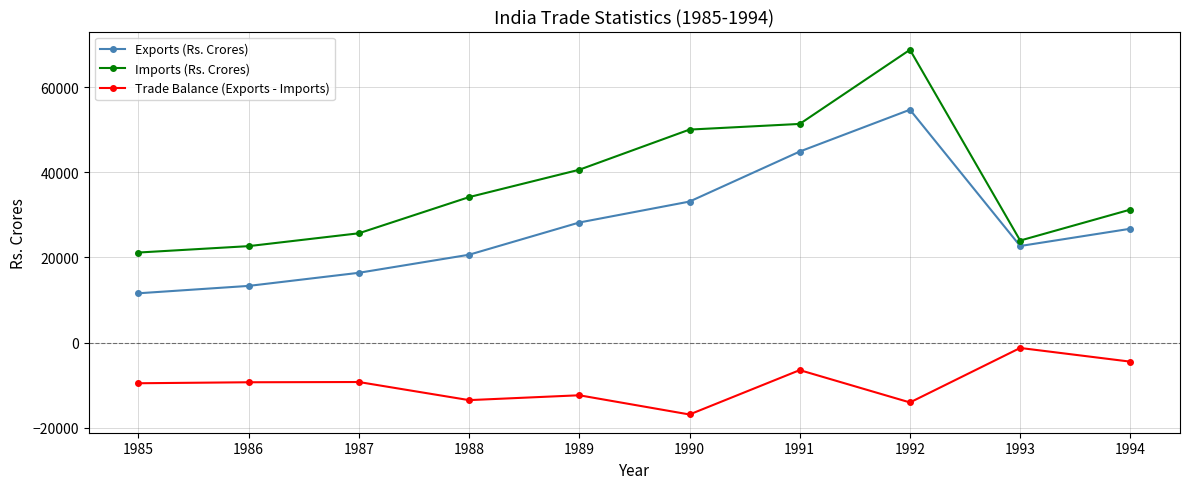

At which category does Imports (Rs. Crores) reach its first local peak?

1992